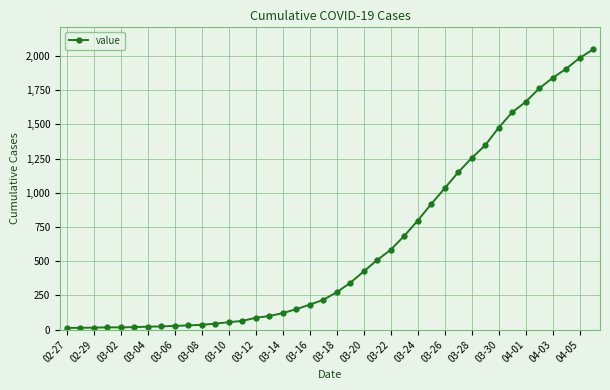

What is the greatest value displayed?

2047